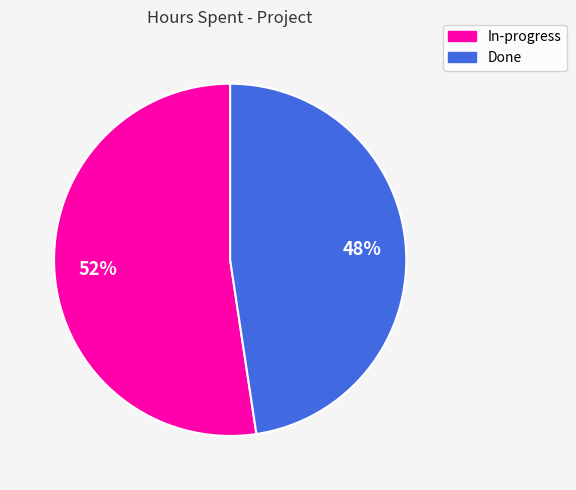

To the nearest percent, what is the average slice percentage?

50%